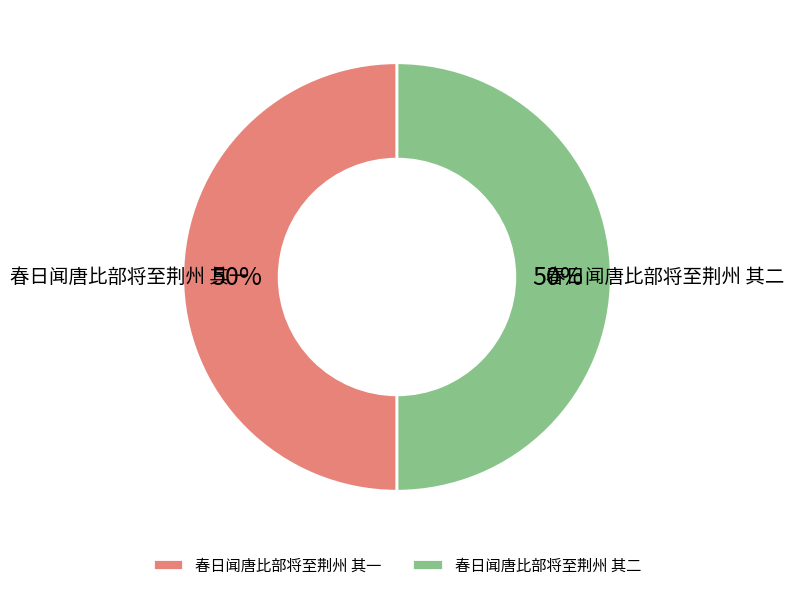

To the nearest percent, what is the average slice percentage?

50%